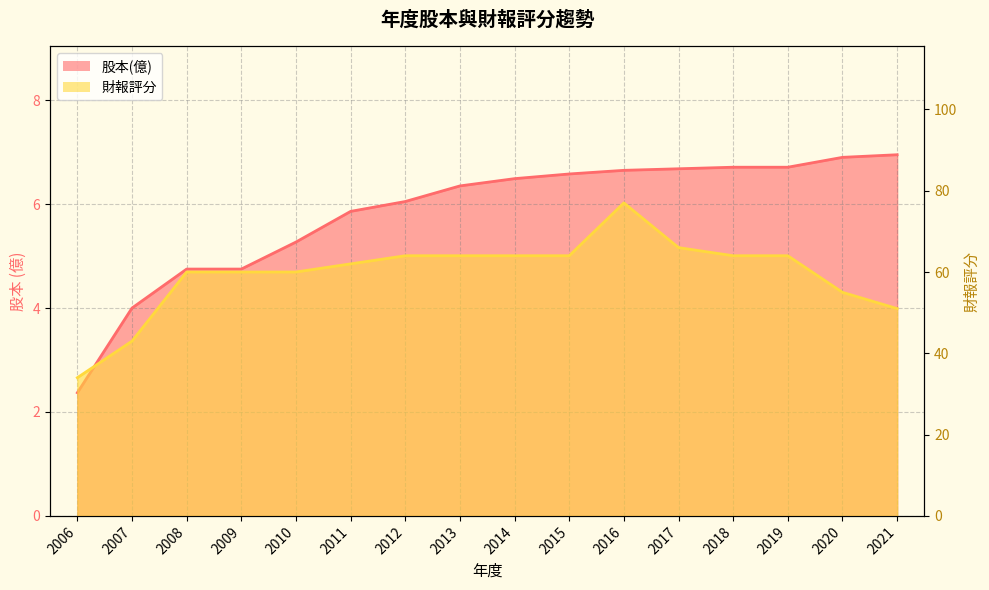

True or false: 財報評分 and 股本(億) cross at least once.

False